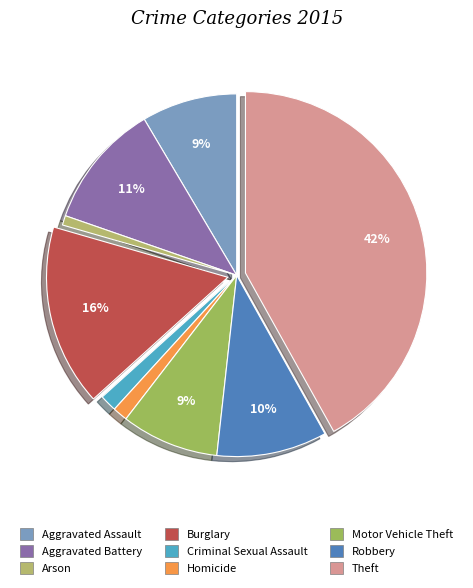

To the nearest percent, what is the combined percentage of Motor Vehicle Theft and Aggravated Assault?

17%